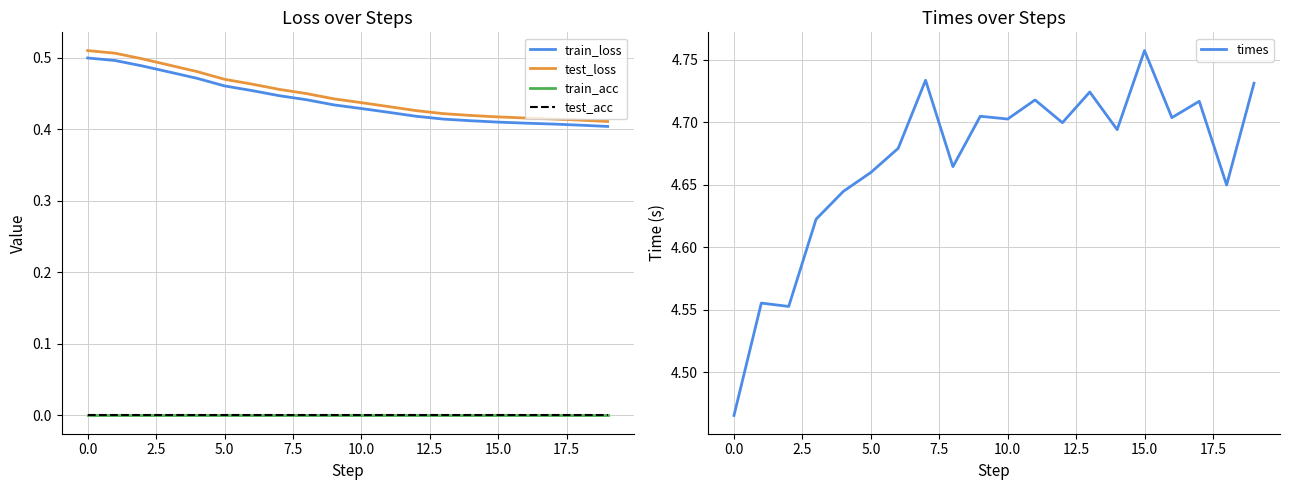

Between 11 and 14, which is larger?

11